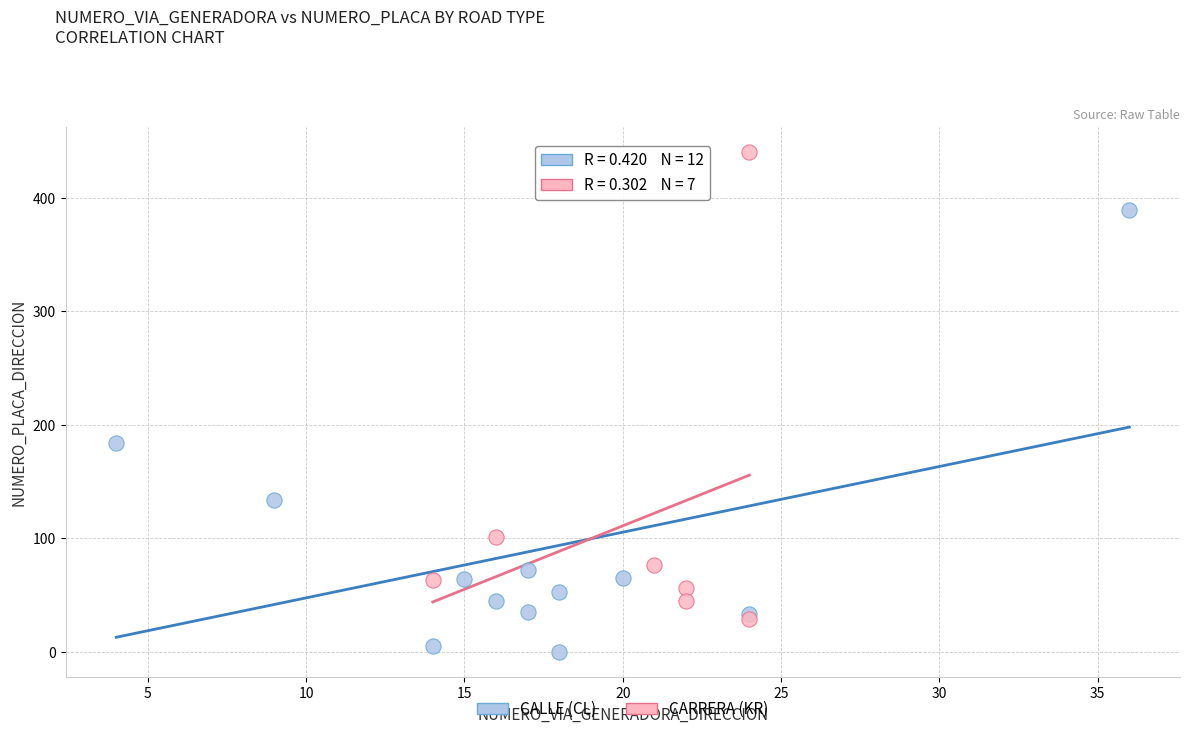

Which series has the widest spread of Y values?

CARRERA (KR)